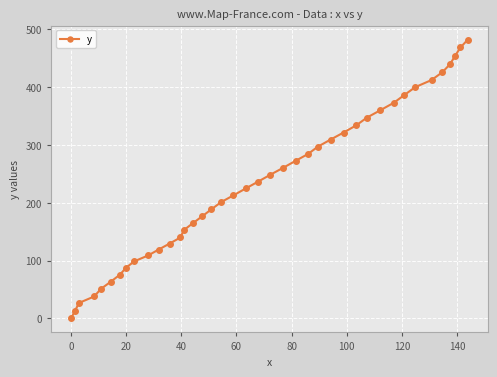

Reading right to left, extract all data points from this chart.

482.4	468.7	454.5	439.6	425.7	412.3	400.0	386.6	373.2	360.2	347.4	334.2	321.5	309.3	297.1	284.6	272.5	260.5	248.6	236.8	224.9	212.9	201.1	188.7	176.4	164.4	152.7	140.1	129.6	119.2	109.0	98.9	87.9	75.9	63.8	51.2	38.0	26.8	13.4	0.0